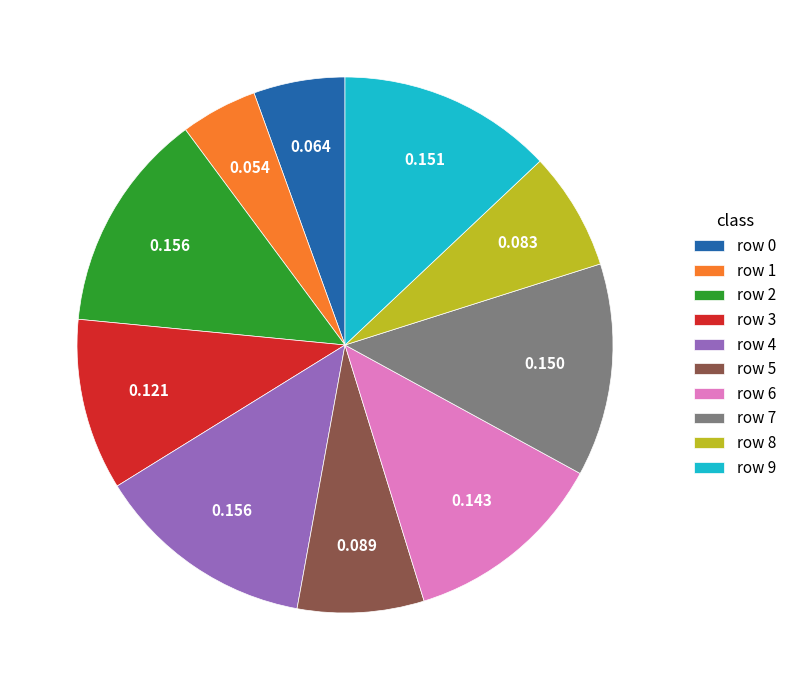

Combined, do row 6 and row 5 account for over 50%?

No